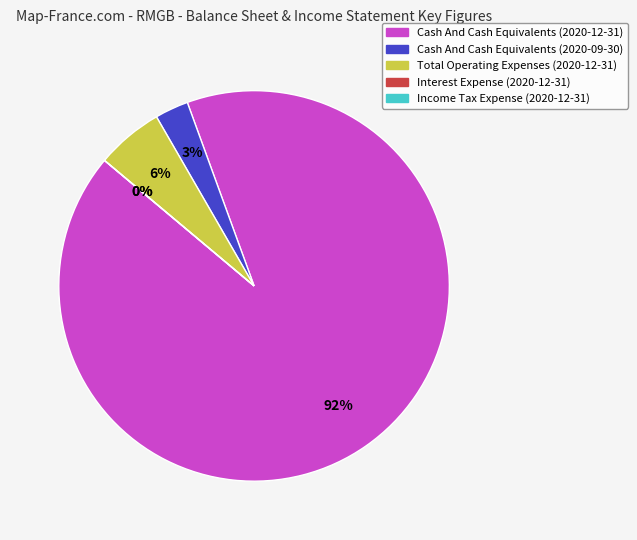

How many slices are in this pie chart?

5